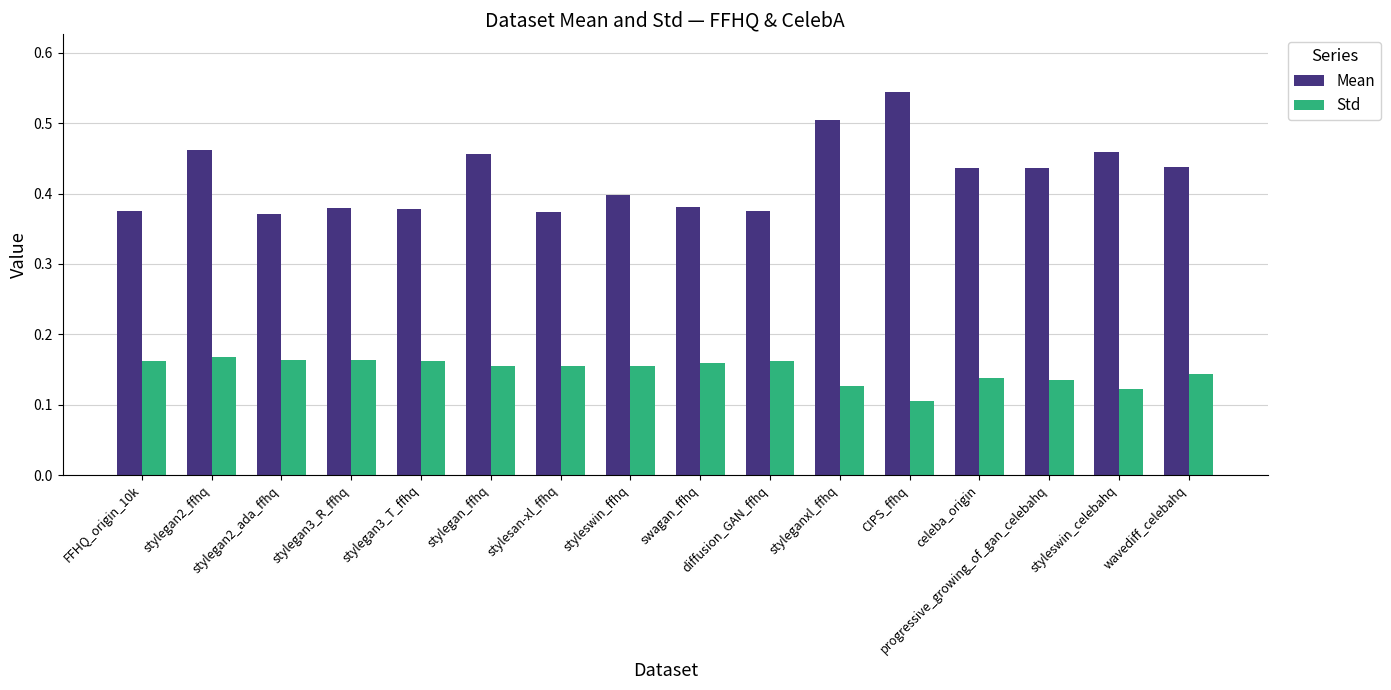

Is the value of Mean at stylegan_ffhq greater than the value of Std at stylegan3_R_ffhq?

Yes